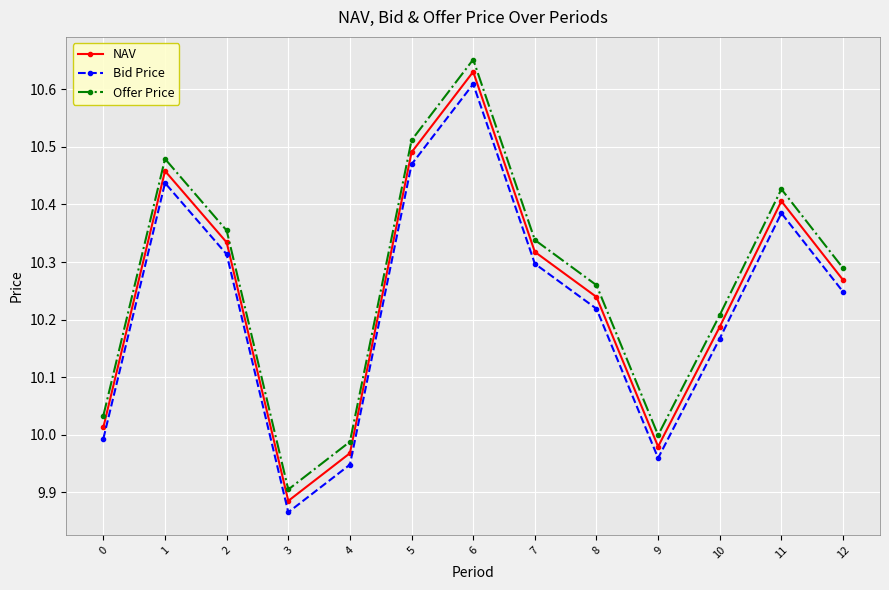

What is the sum of all Offer Price values?

133.4